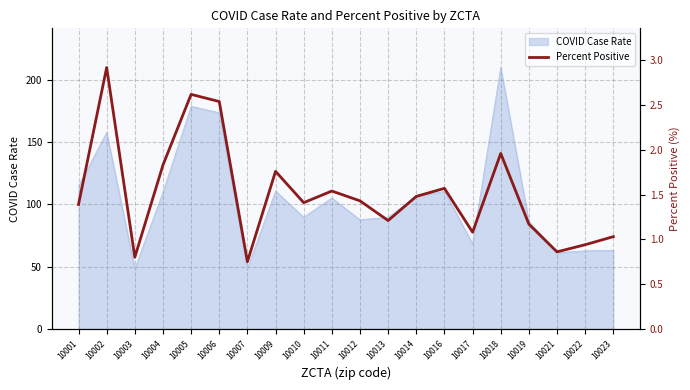

At which category does the chart reach its minimum across all series?

10007